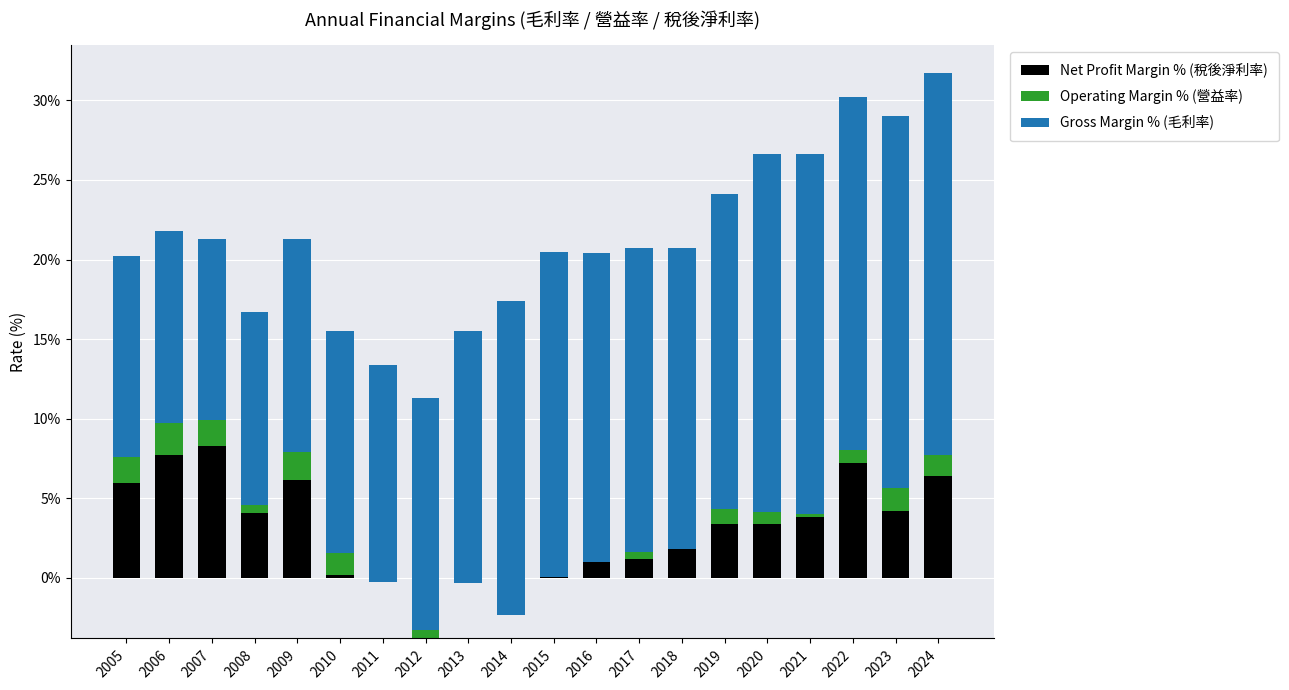

What are all the series names shown in the legend?

Net Profit Margin % (稅後淨利率), Operating Margin % (營益率), Gross Margin % (毛利率)